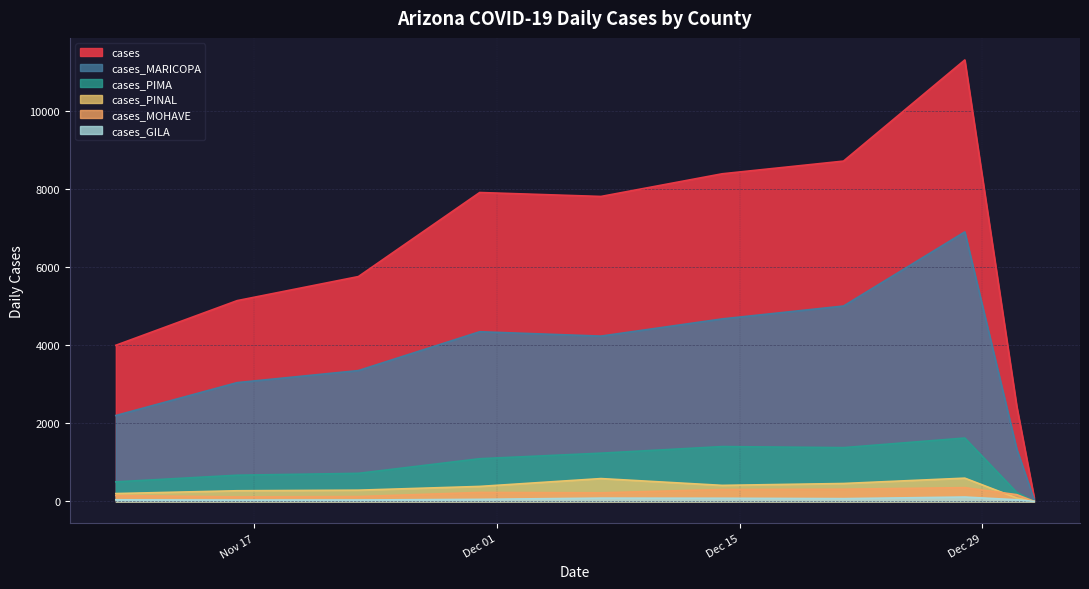

Between 2021-01-01 and 2020-12-27, which is larger?

2020-12-27